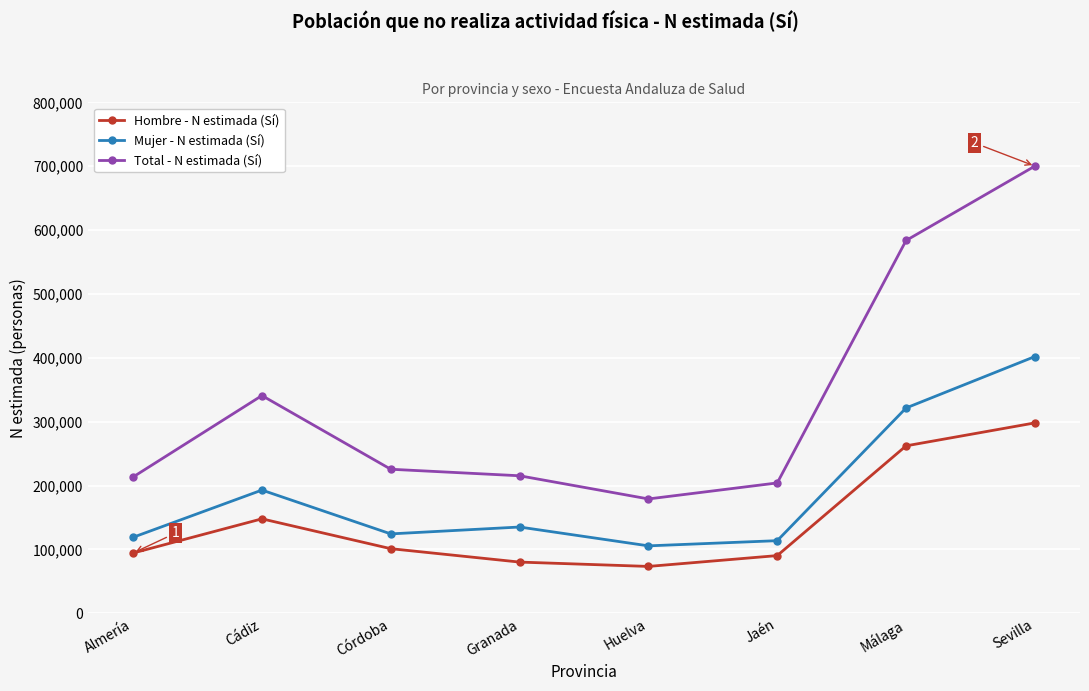

Is the value of Total - N estimada (Sí) at Córdoba greater than the value of Mujer - N estimada (Sí) at Málaga?

No